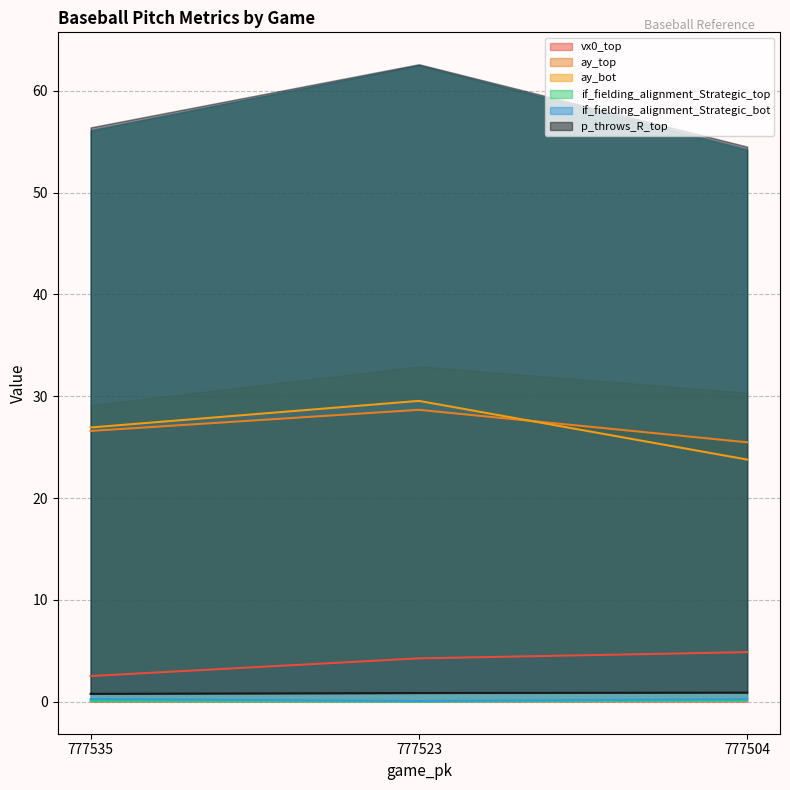

Which category has the lowest value across all series?

777523